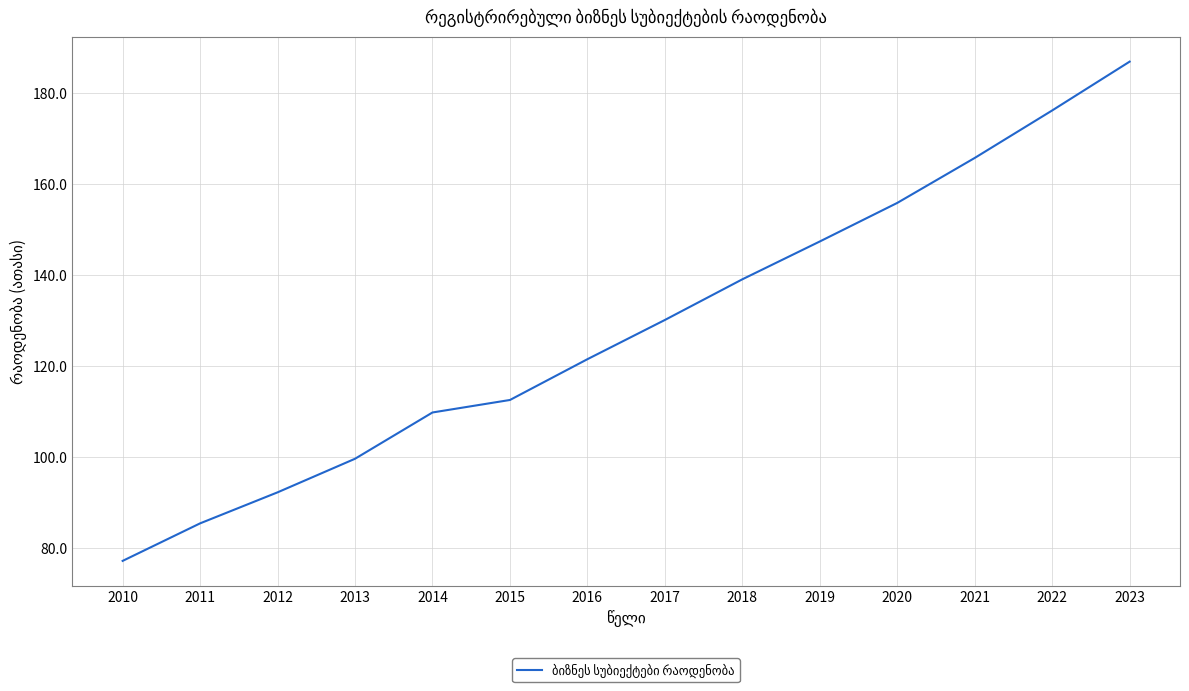

True or false: the data shows 109.8 at 2014.

True